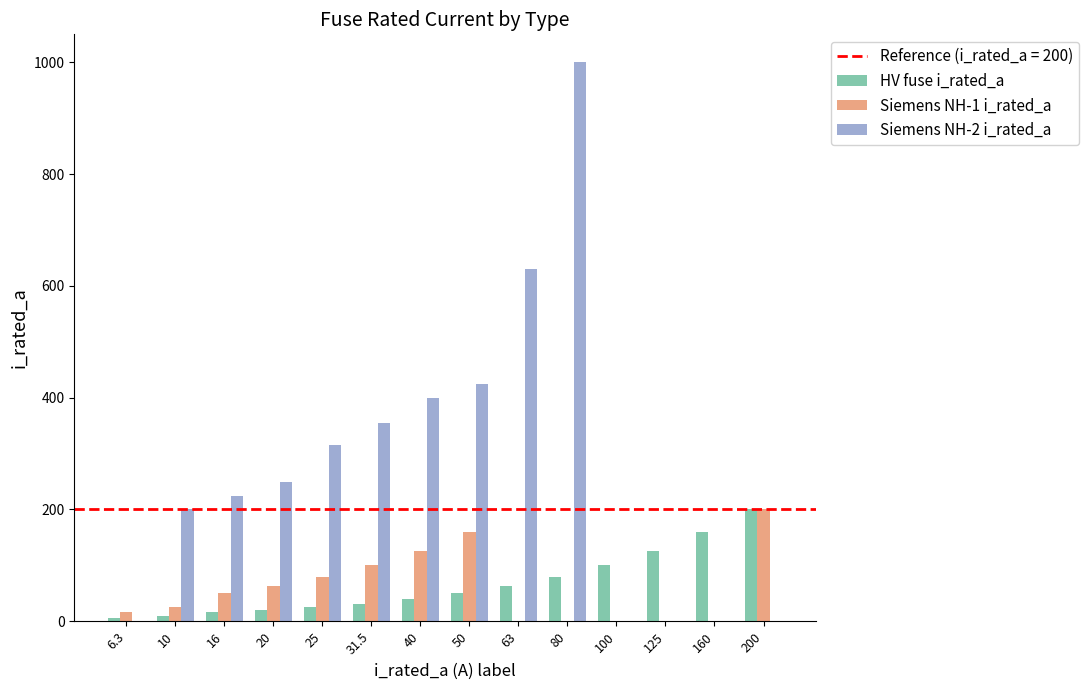

Which series has the largest total across all categories?

Siemens NH-2 i_rated_a